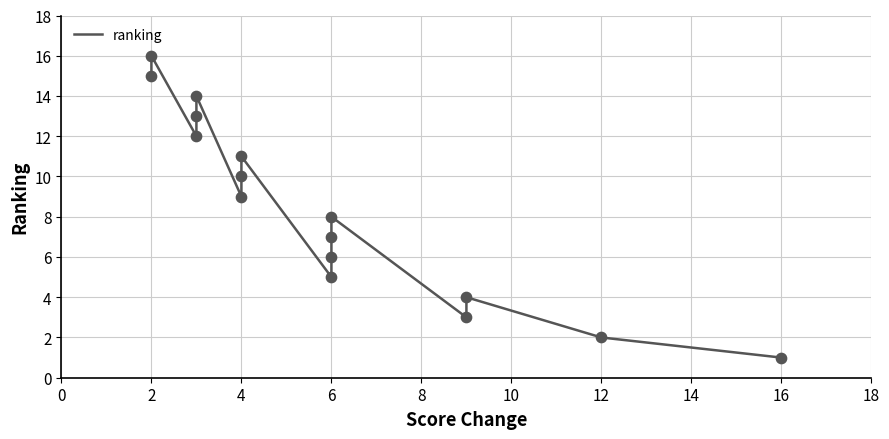

What is the change in value from 2 to 6?

-7